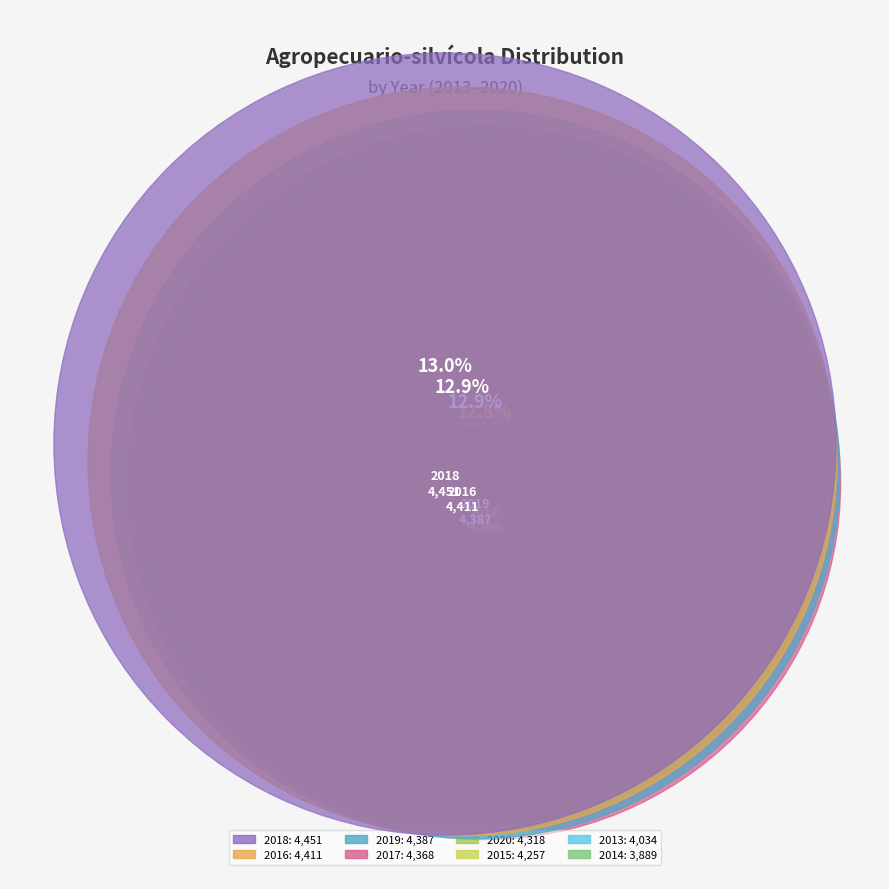

Is there any slice that represents more than half of the pie?

No